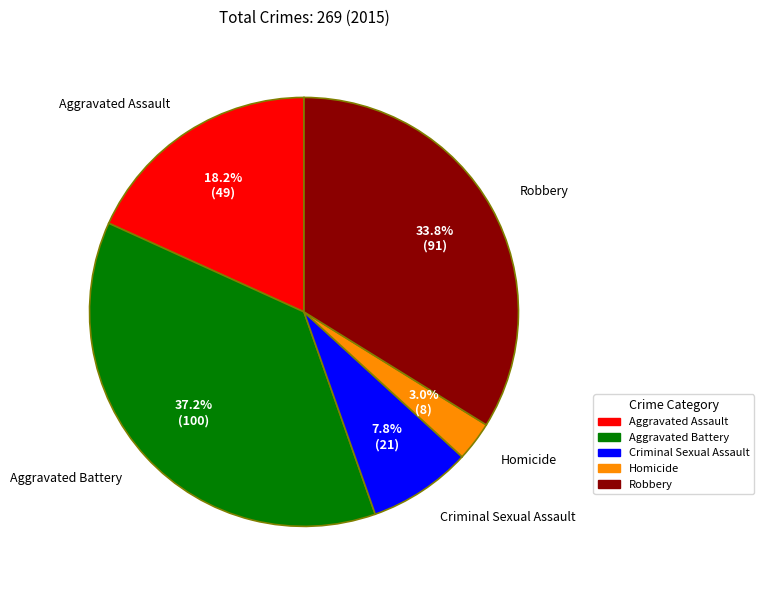

To the nearest percent, what percentage of the pie is Criminal Sexual Assault?

8%